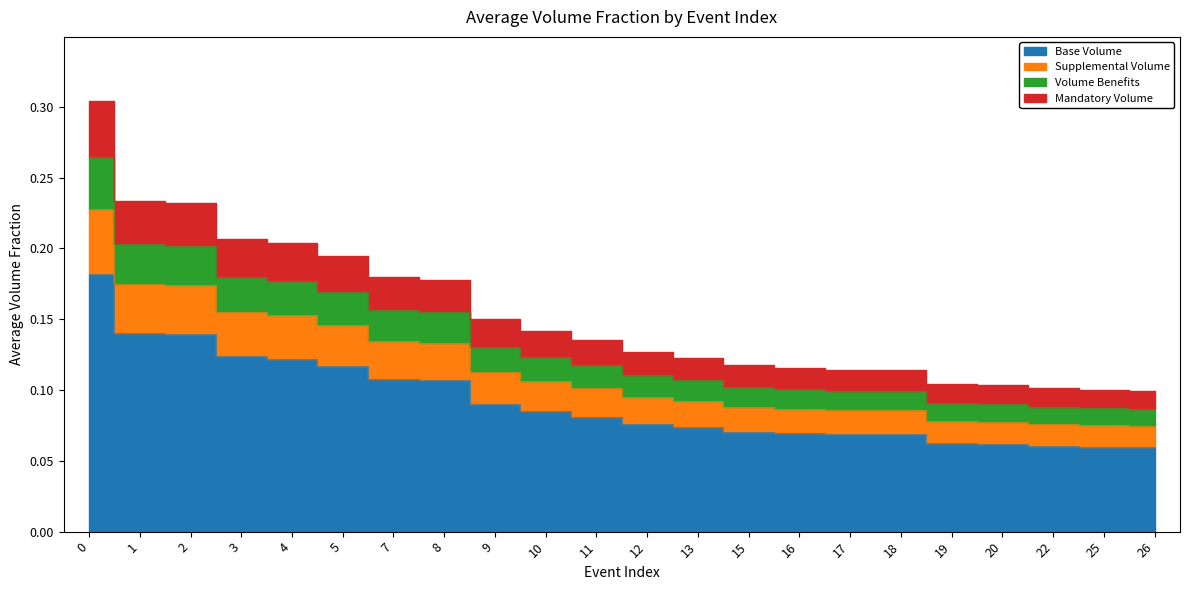

Where is the data nearest to the value 0?

26